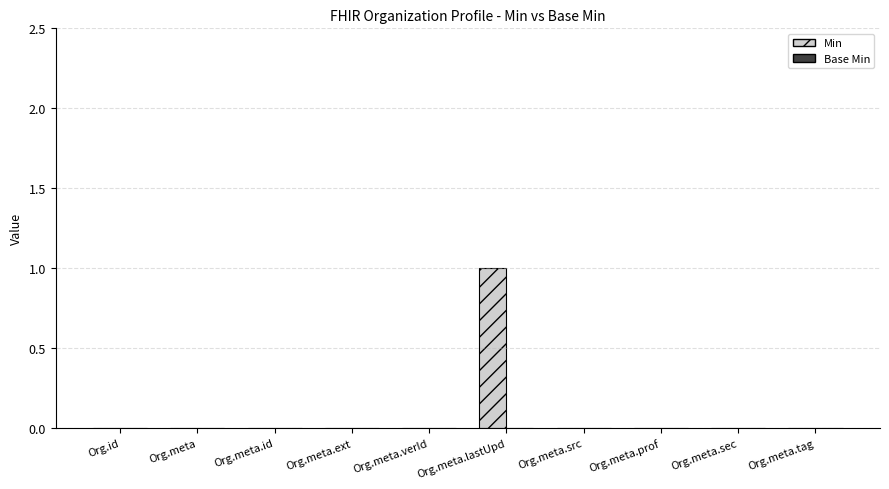

What is the change in value from Org.meta to Org.meta.lastUpd?

+1